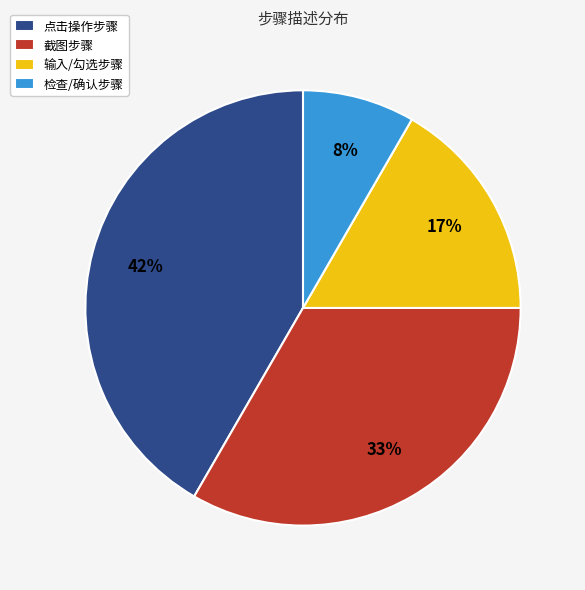

To the nearest percent, what is the combined percentage of 截图步骤 and 输入/勾选步骤?

50%